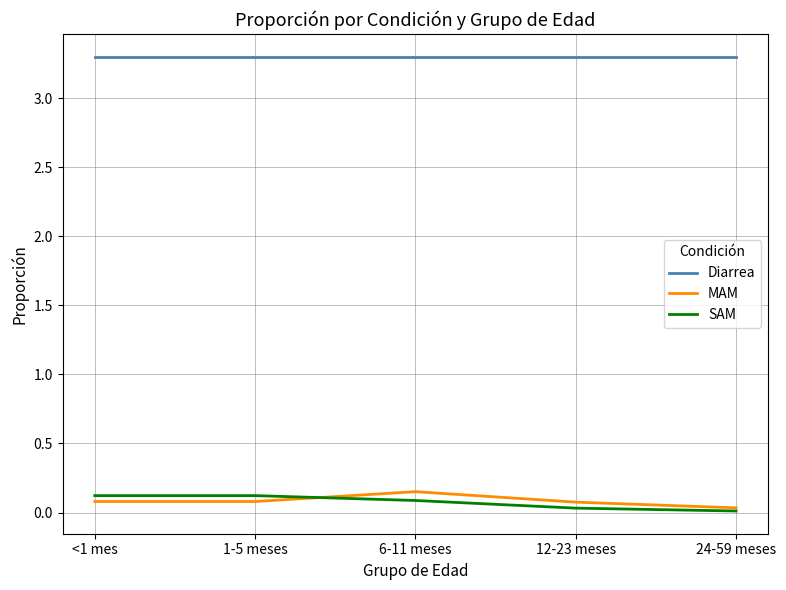

Does the chart display data point markers on the line(s)?

No